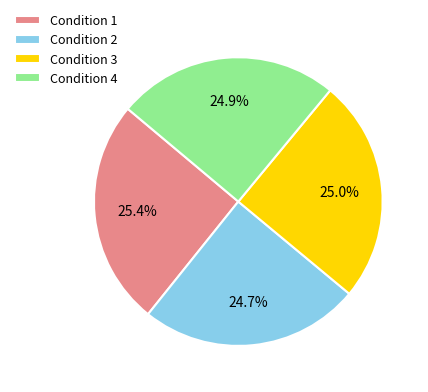

What percentage is NOT represented by Condition 4?

75.1%